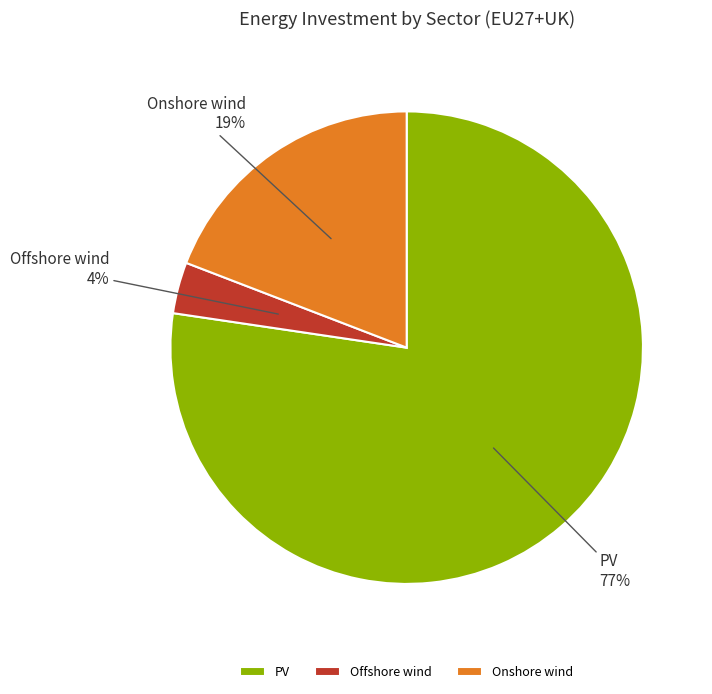

Rank the categories by value from lowest to highest.

Offshore wind, Onshore wind, PV